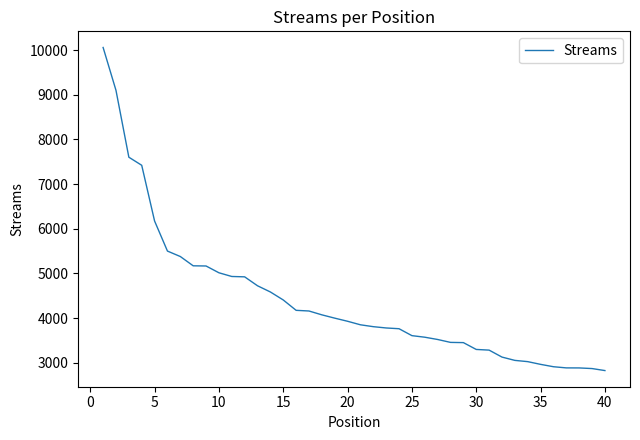

What is the smallest value displayed?

2825